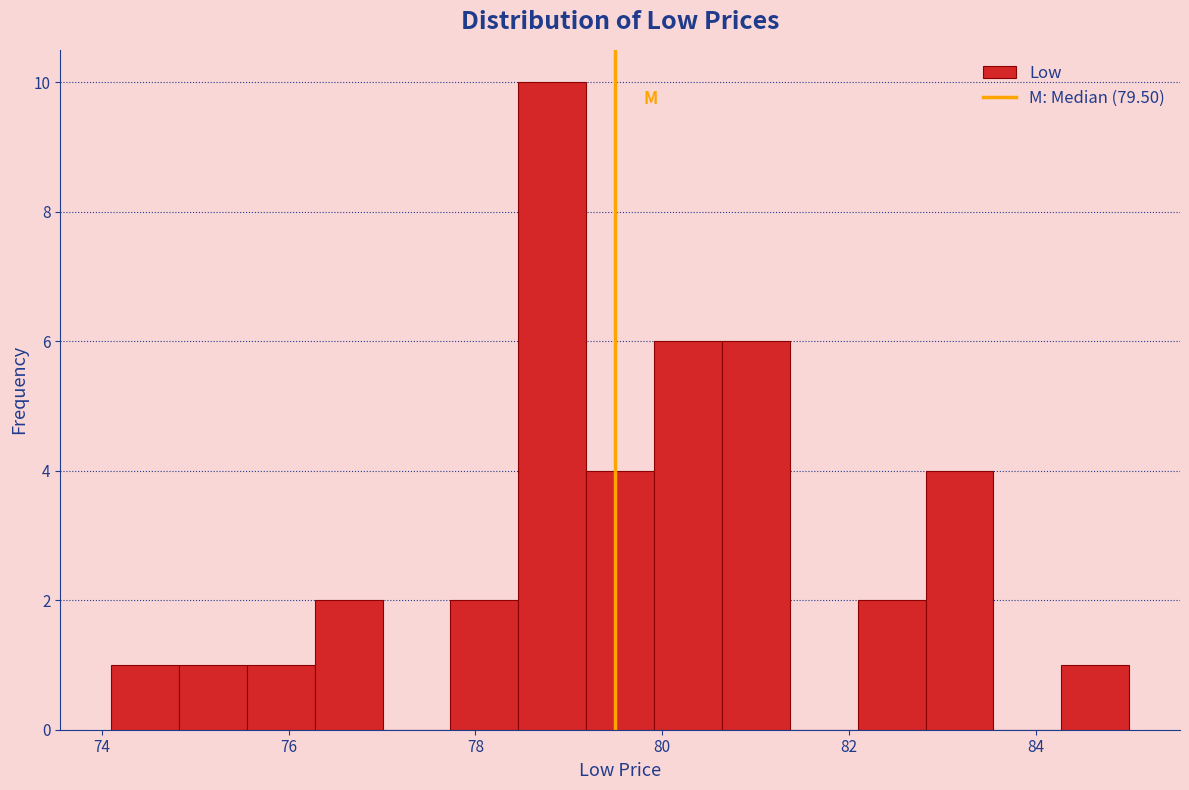

Read against the x-axis, roughly where is the centre of the tallest bar?

78.8